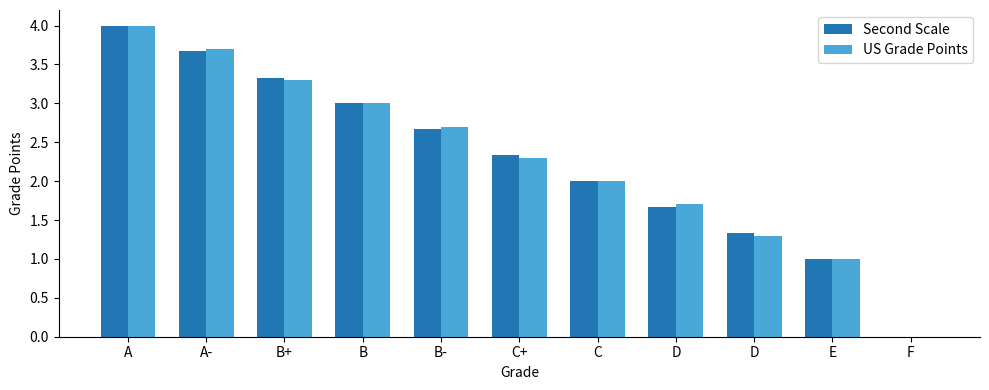

Are the bars grouped side by side (vs. stacked)?

Yes